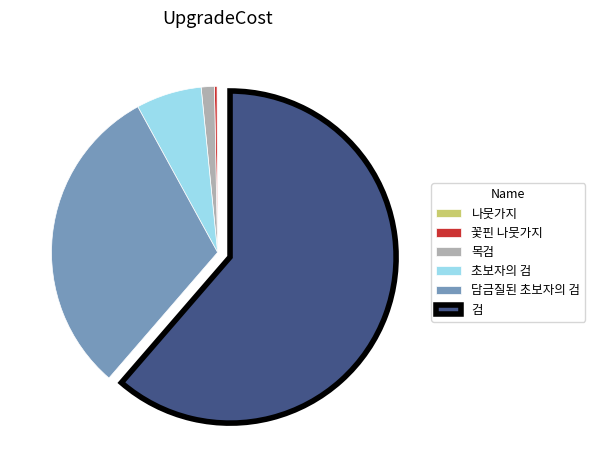

Is it true that 초보자의 검 is 6% of the pie?

True